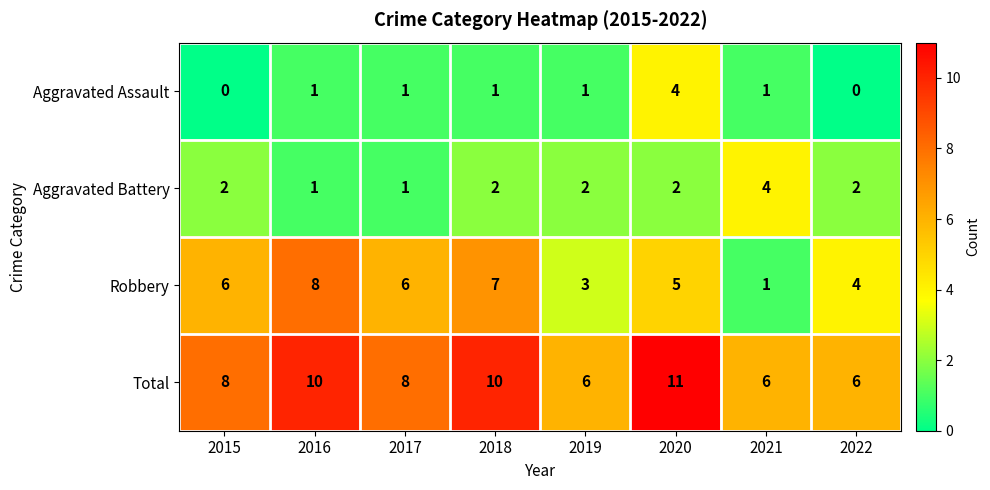

Which series has the widest spread of values?

Robbery